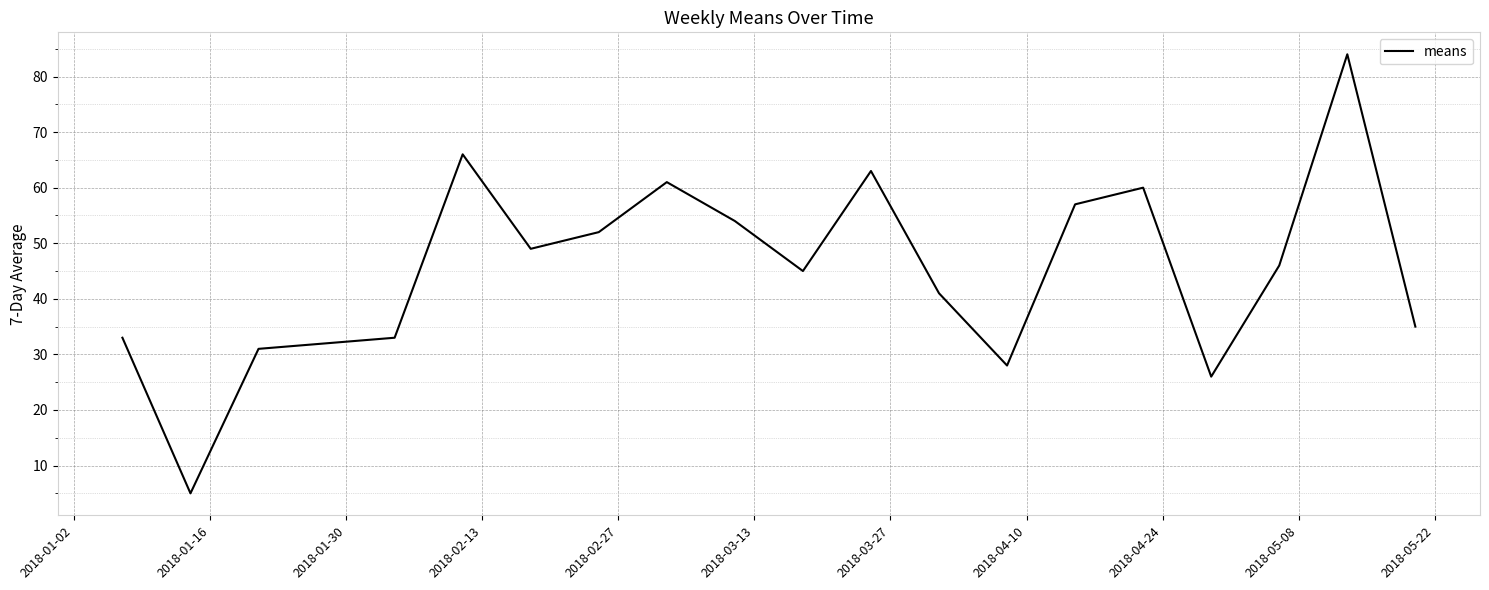

What is the greatest value displayed?

84